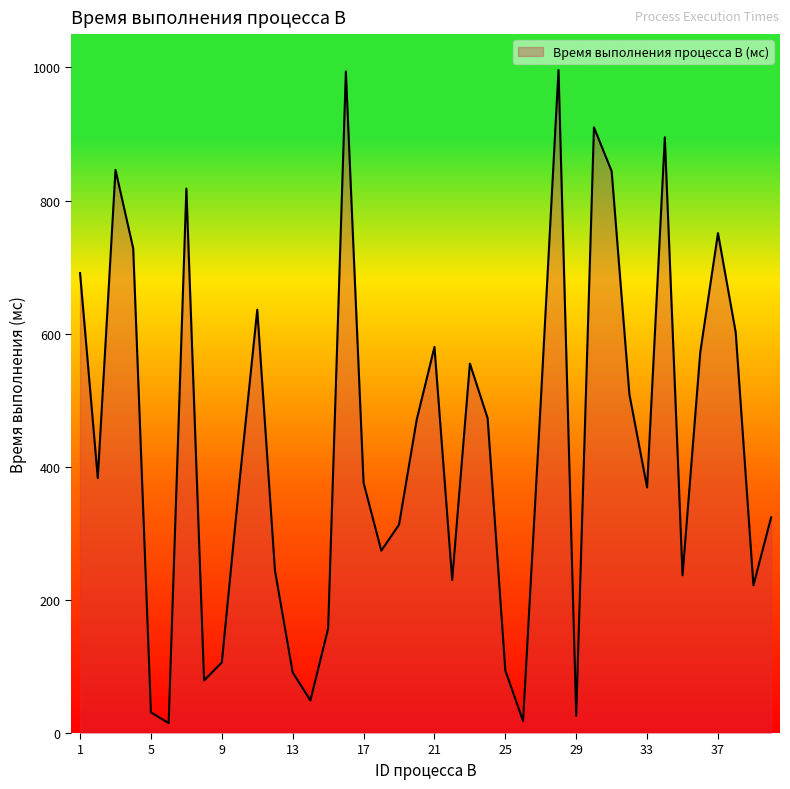

What is the maximum value shown in the chart?

996